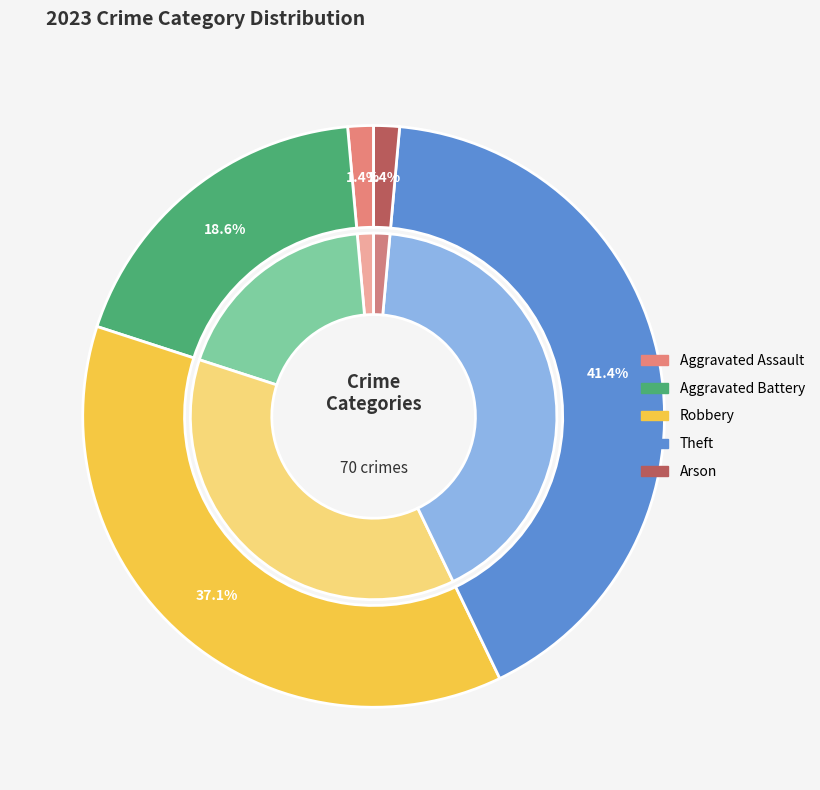

Is it true that Aggravated Battery is 5% of the pie?

False